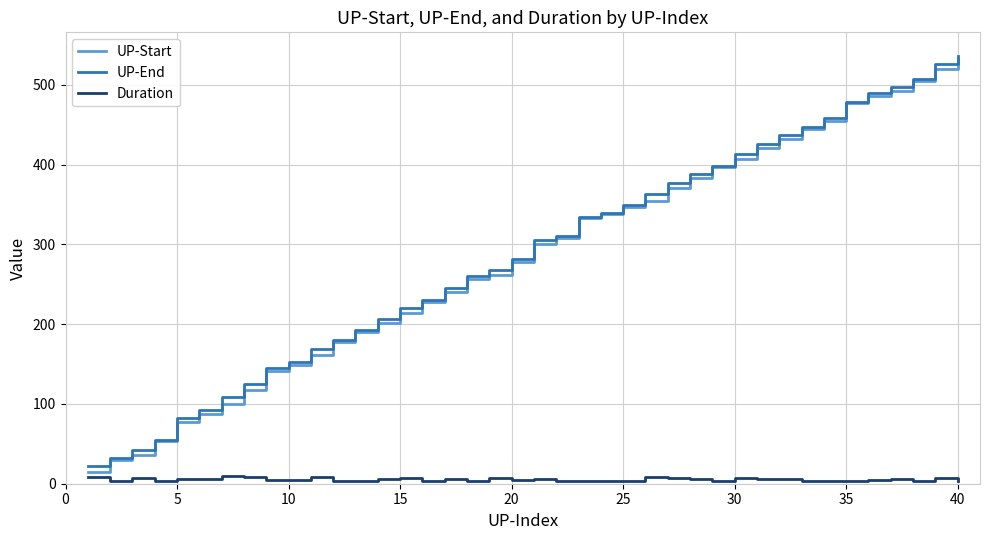

What is the maximum value shown in the chart?

536